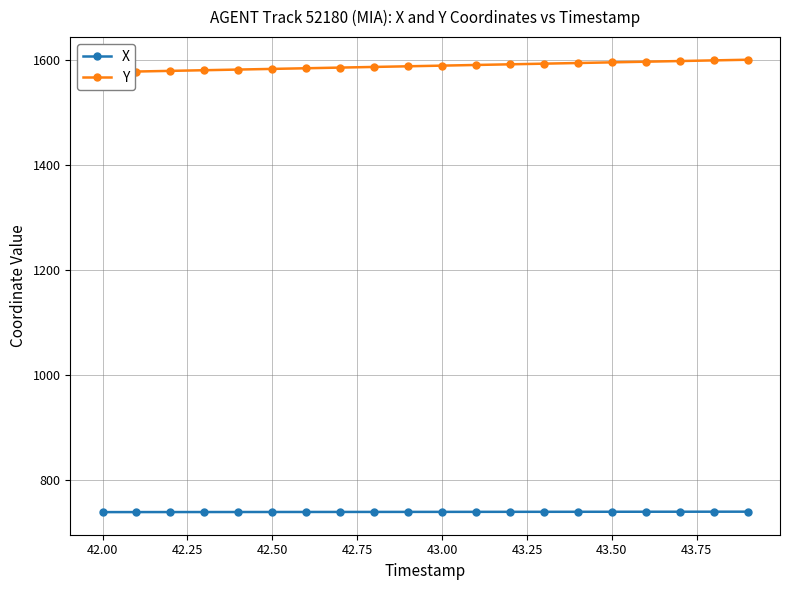

Rank the series by their maximum value, from highest to lowest.

Y, X